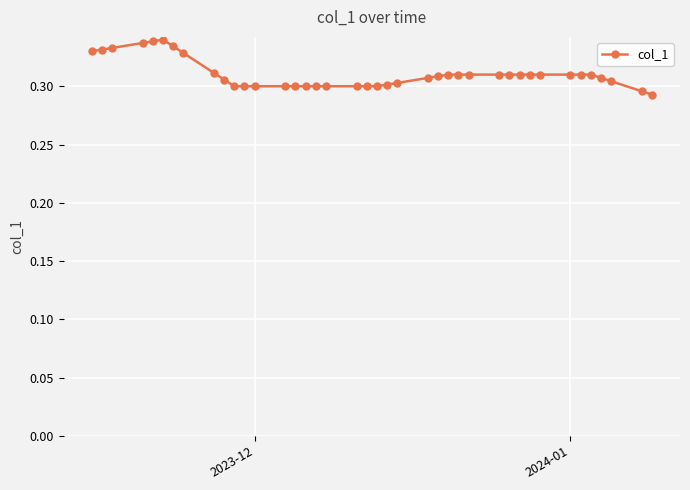

How many values are between 0 and 1?

40